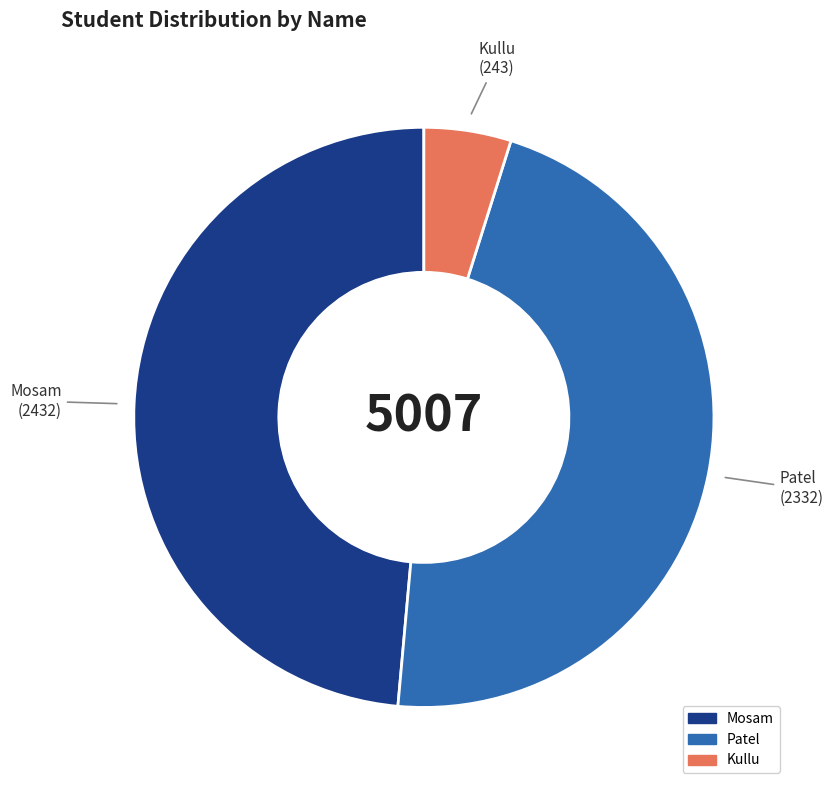

Does Mosam account for over 50% of the chart?

No